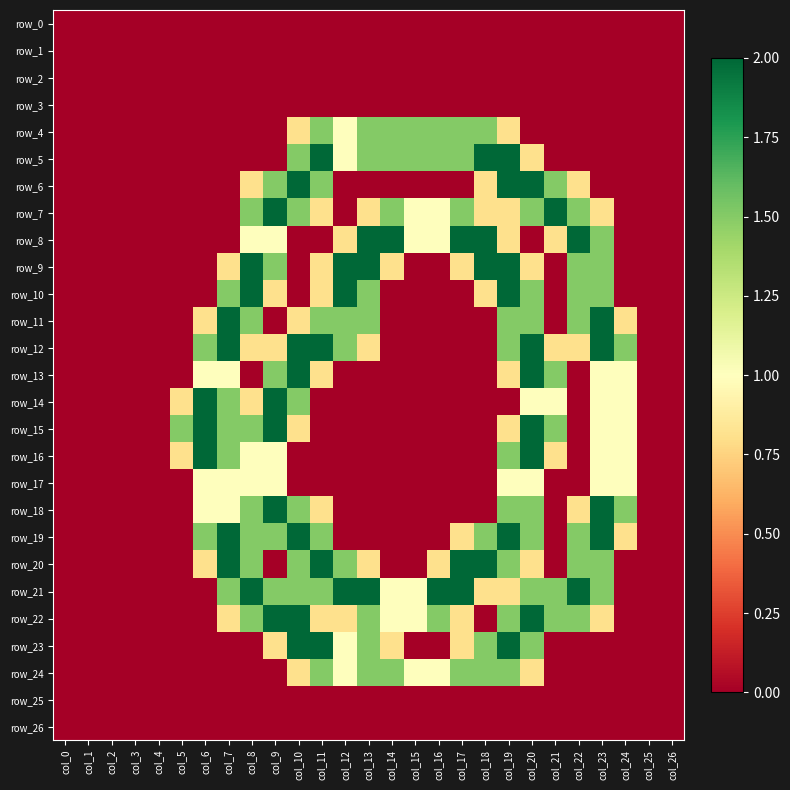

What is the greatest value displayed?

2.0